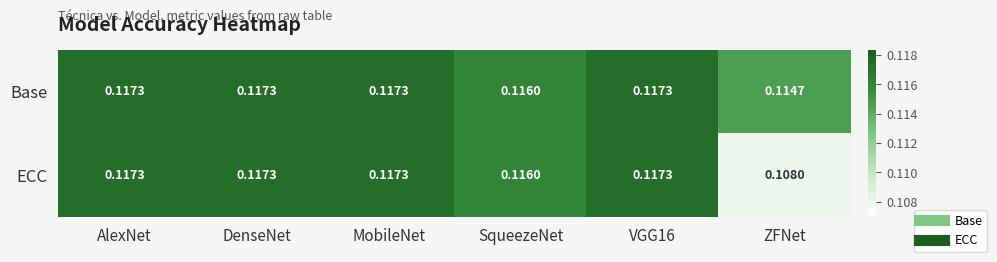

Rank the series by their average value, from highest to lowest.

Base, ECC